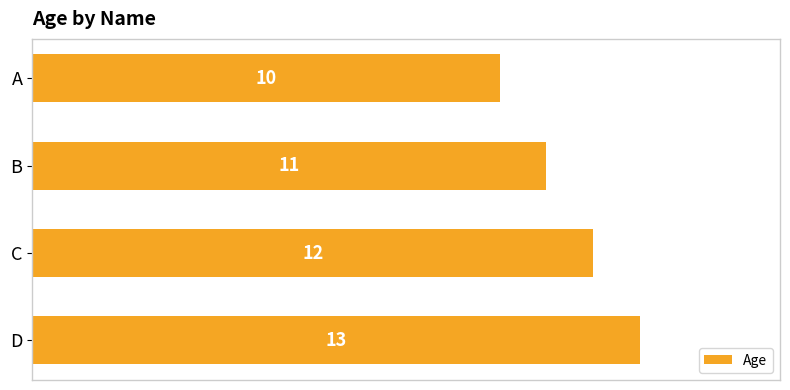

What is the greatest value displayed?

13